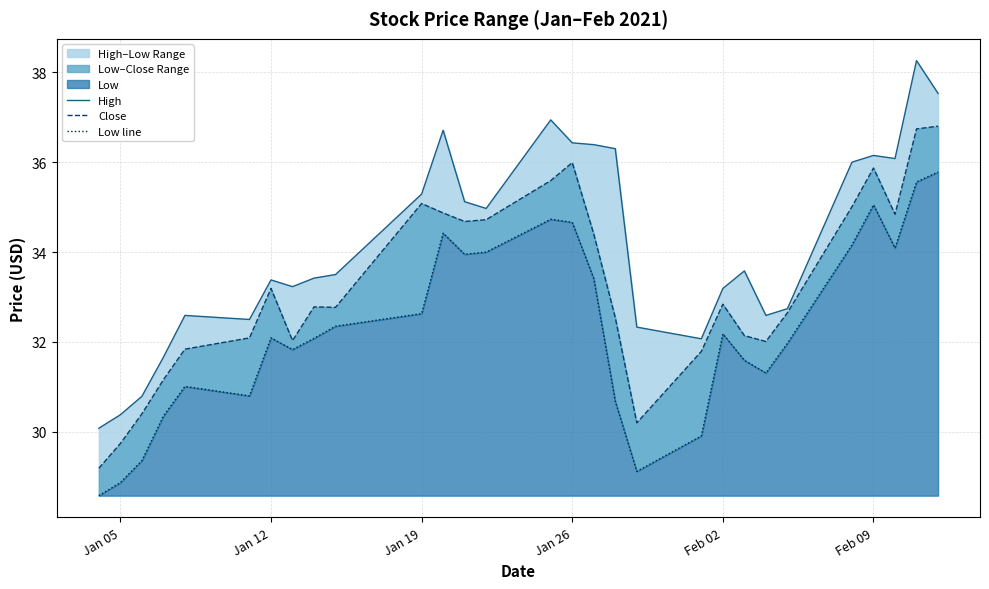

Which series has the largest range (max minus min)?

High